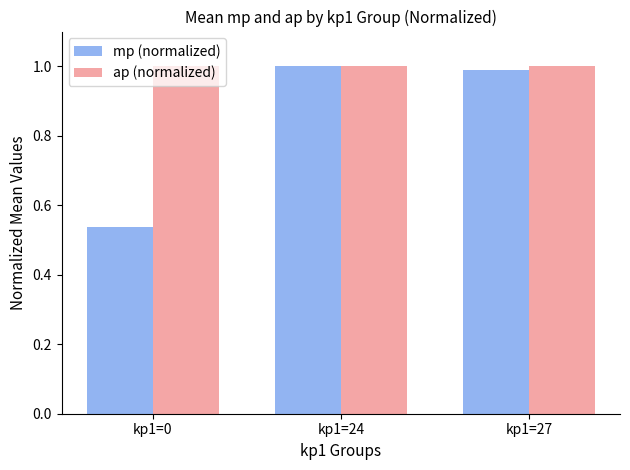

Does the chart contain stacked bars?

No